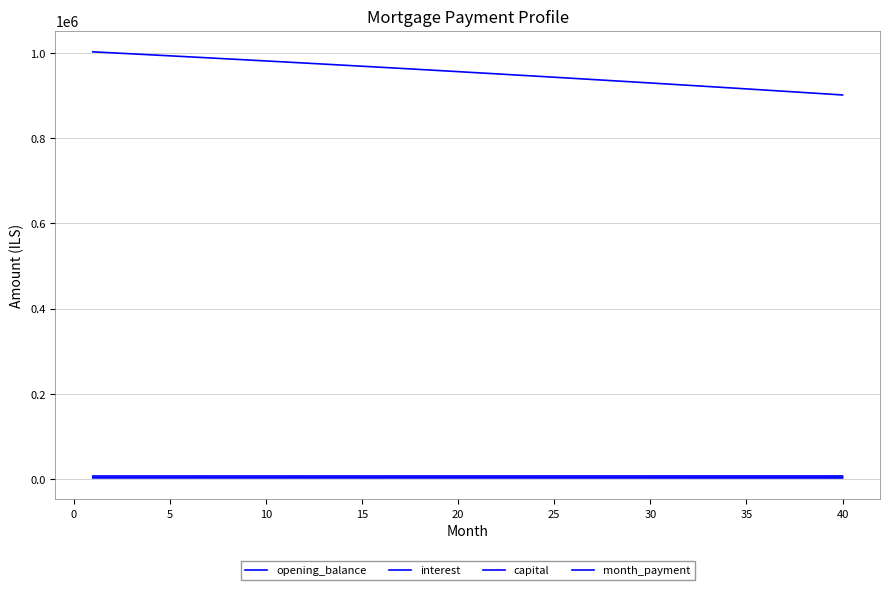

Is this an area chart (filled region under the line)?

No